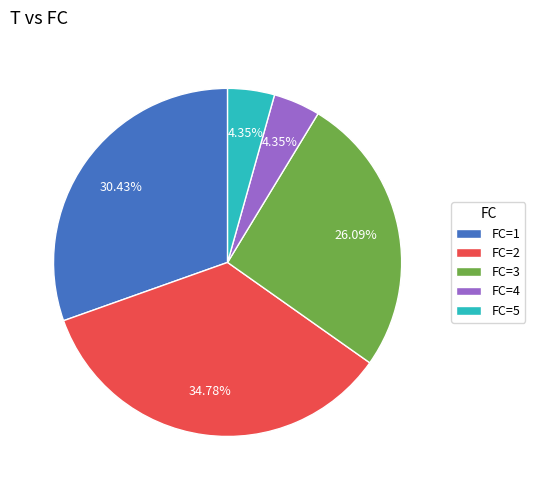

Approximately how many times larger is the value at FC=2 compared to FC=1?

1.1